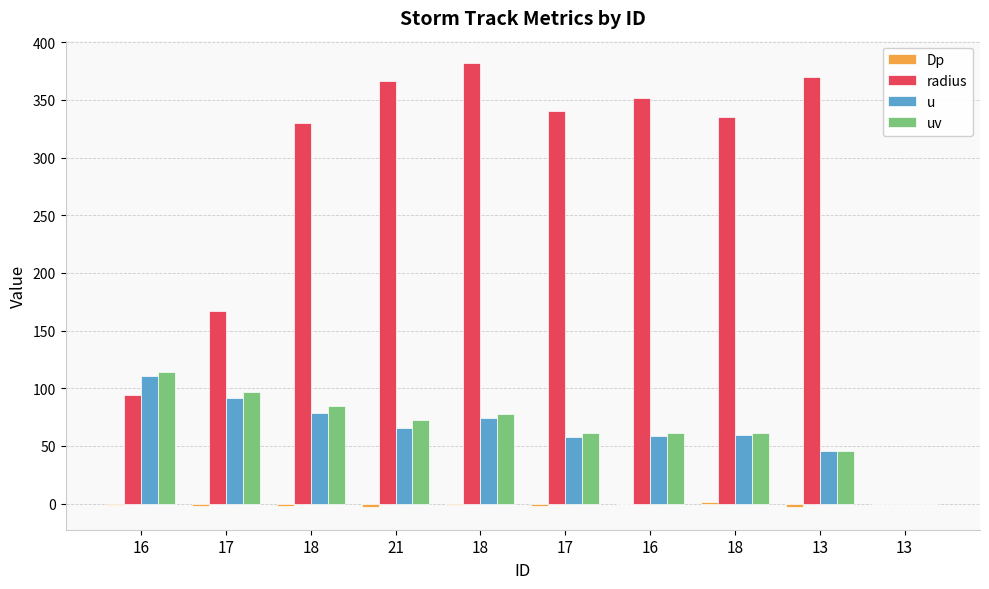

Does the chart contain stacked bars?

No